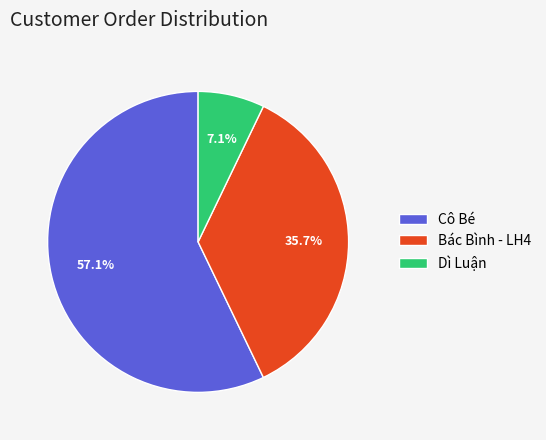

Which category has the smallest portion of the pie?

Dì Luận